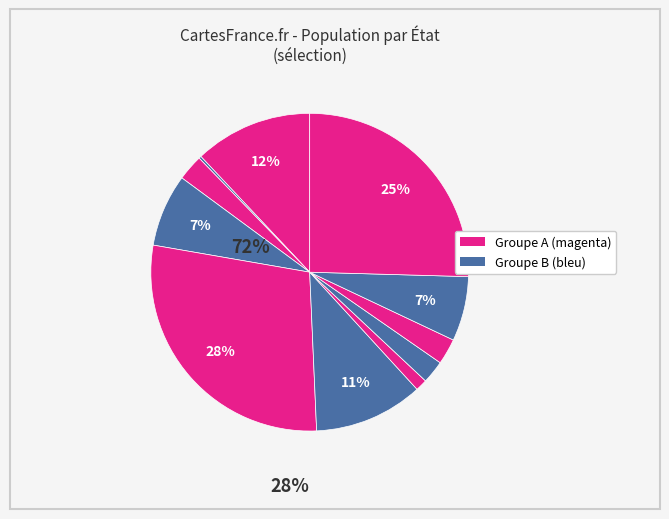

How many segments does this pie chart have?

11